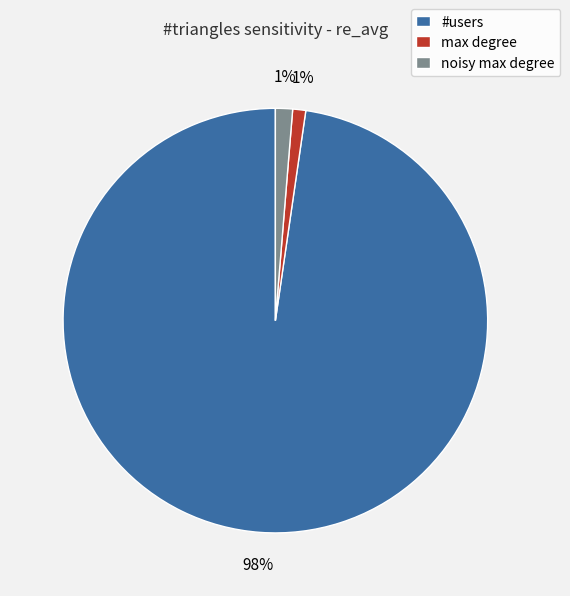

The #users slice represents 87% of the pie. True or false?

False